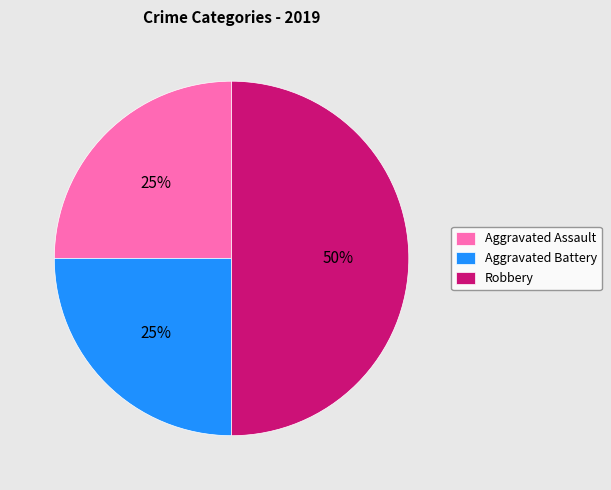

To the nearest percent, what percentage of the pie is Robbery?

50%